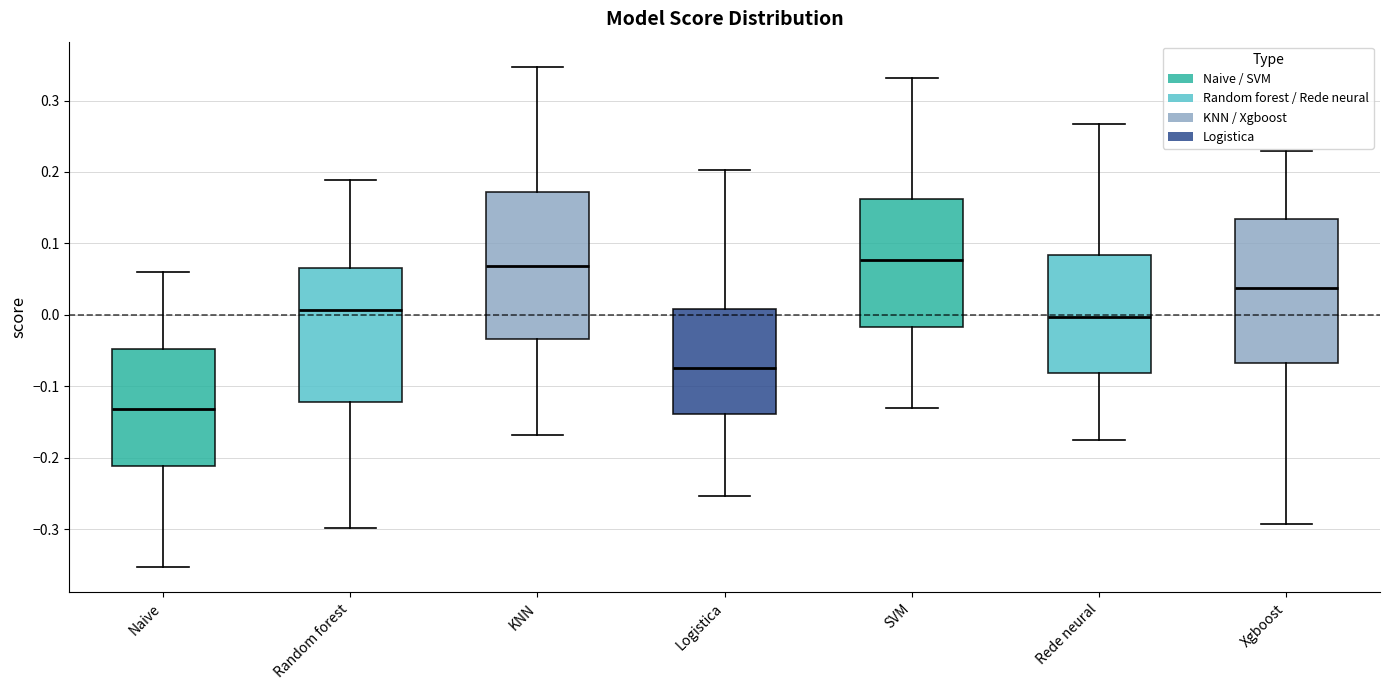

Where does the lower whisker of the box for Naive end on the y-axis? The values are not printed on the chart, so give them approximately, as read against the axis.

-0.35